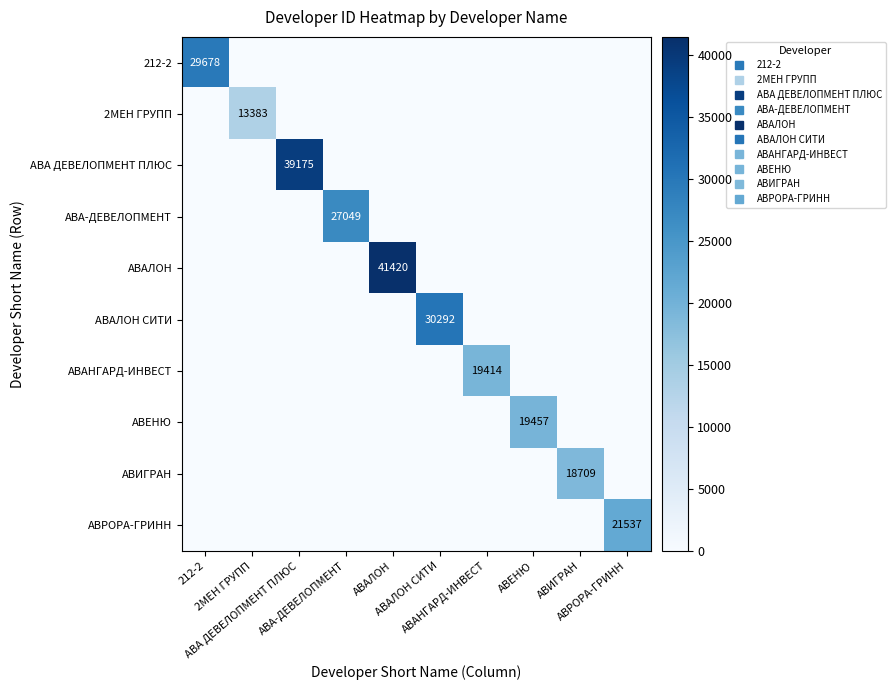

True or false: АВРОРА-ГРИНН has a value of 0 at АВИГРАН.

True